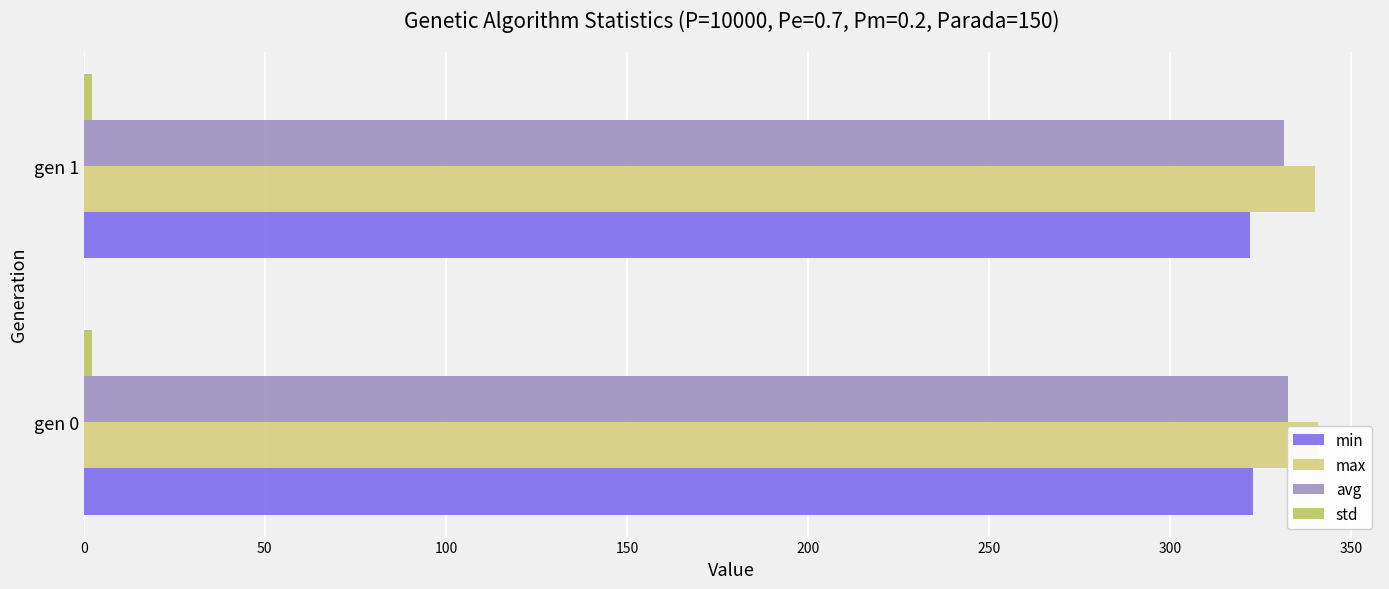

How many bars are there in total?

8